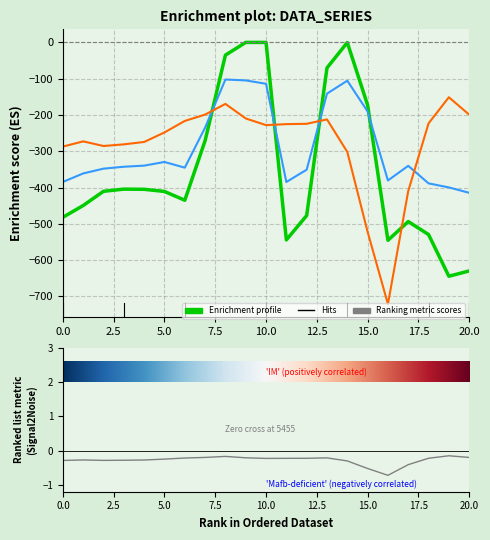

Which series has the widest spread of values?

row_0